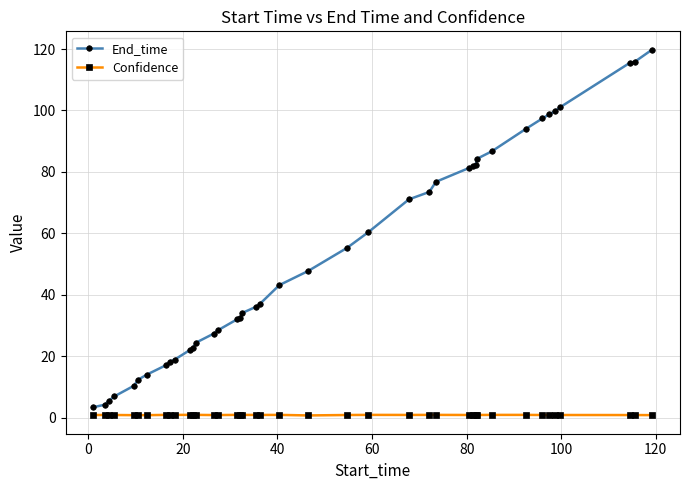

List the series in order of their overall mean, lowest first.

Confidence, End_time